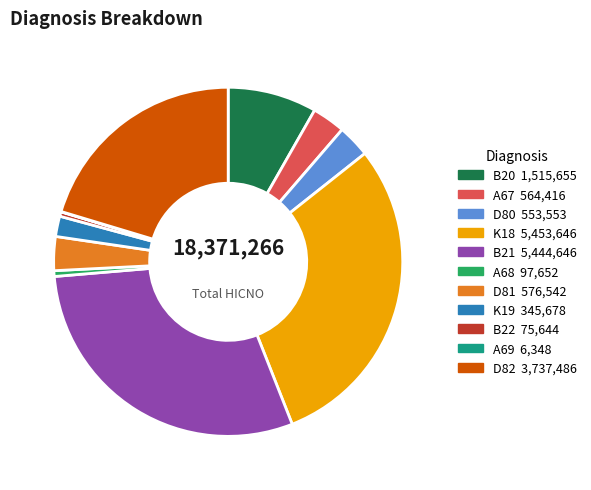

The K18 slice represents 19% of the pie. True or false?

False